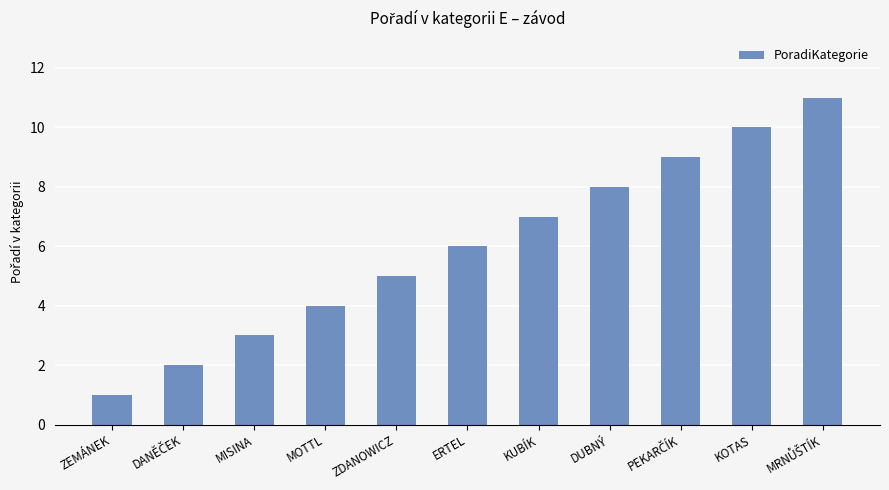

The chart shows a value of 3 at MISINA. True or false?

True